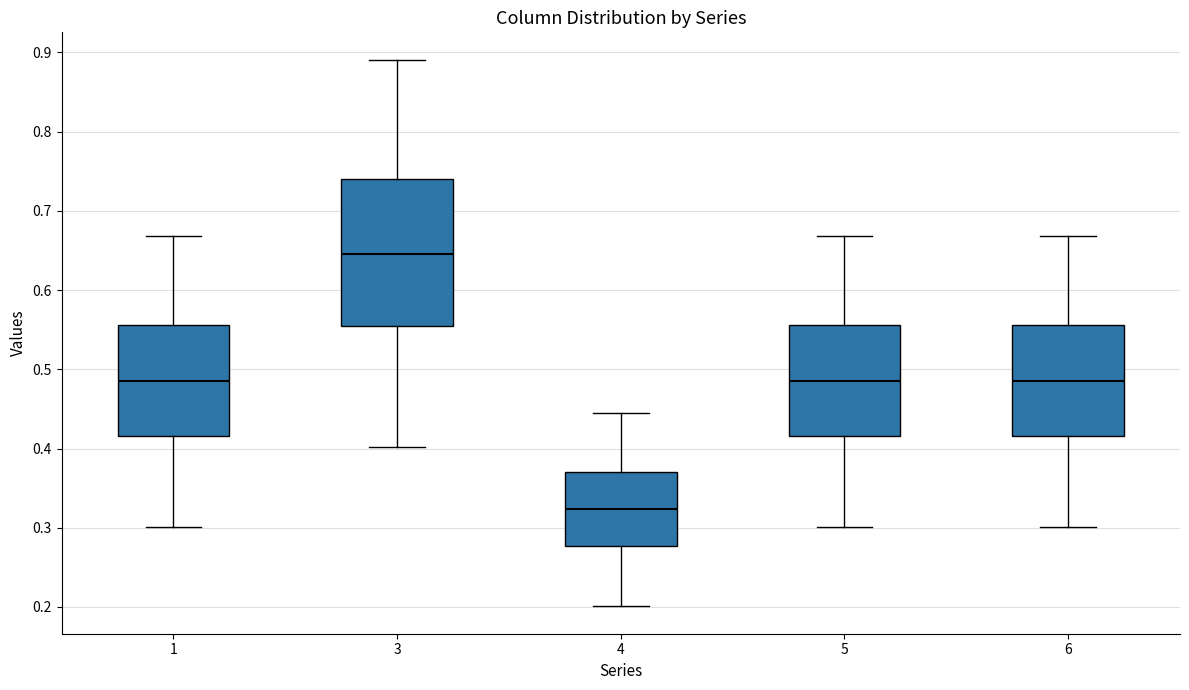

Reading left to right, transcribe this box plot: for each box, give where its median line is, the range the box spans, and where its two whiskers end, as read against the y-axis. The values are not printed on the chart, so give them approximately, as read against the axis.

1: median 0.48, box 0.42 to 0.56, whiskers 0.30 to 0.67
3: median 0.65, box 0.55 to 0.74, whiskers 0.40 to 0.89
4: median 0.32, box 0.28 to 0.37, whiskers 0.20 to 0.45
5: median 0.48, box 0.42 to 0.56, whiskers 0.30 to 0.67
6: median 0.48, box 0.42 to 0.56, whiskers 0.30 to 0.67